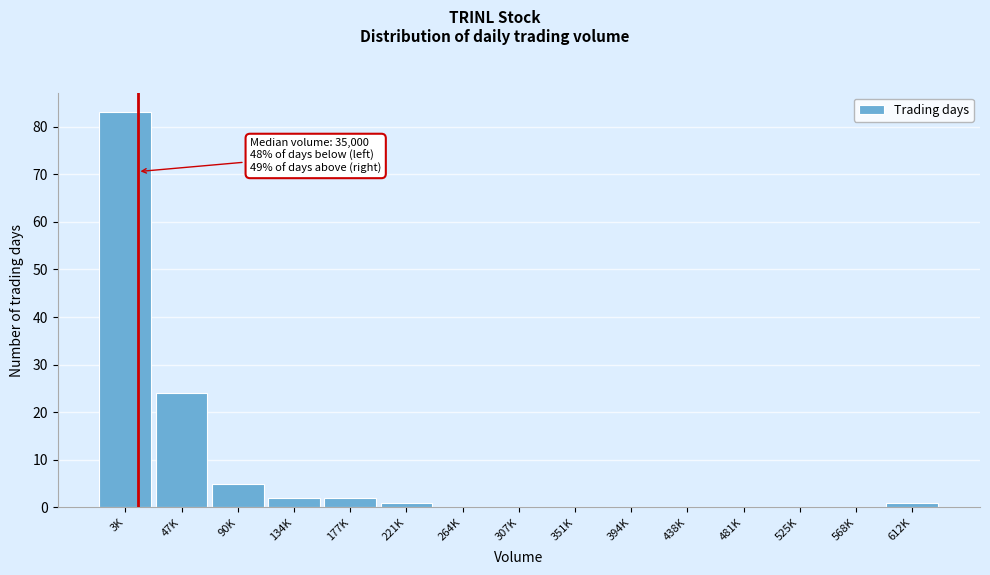

Reading left to right, list all the values displayed in this chart.

3K=83	47K=24	90K=5	134K=2	177K=2	221K=1	264K=0	307K=0	351K=0	394K=0	438K=0	481K=0	525K=0	568K=0	612K=1